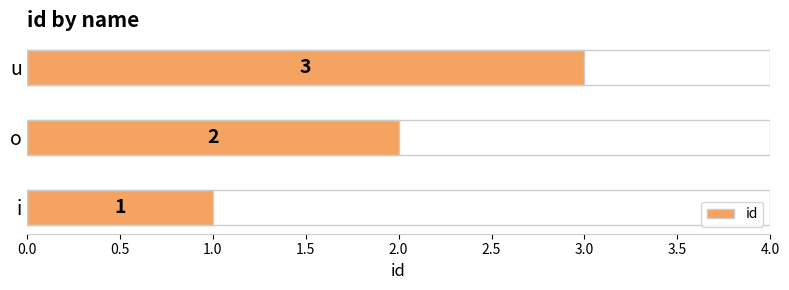

What is the sum of all values?

6